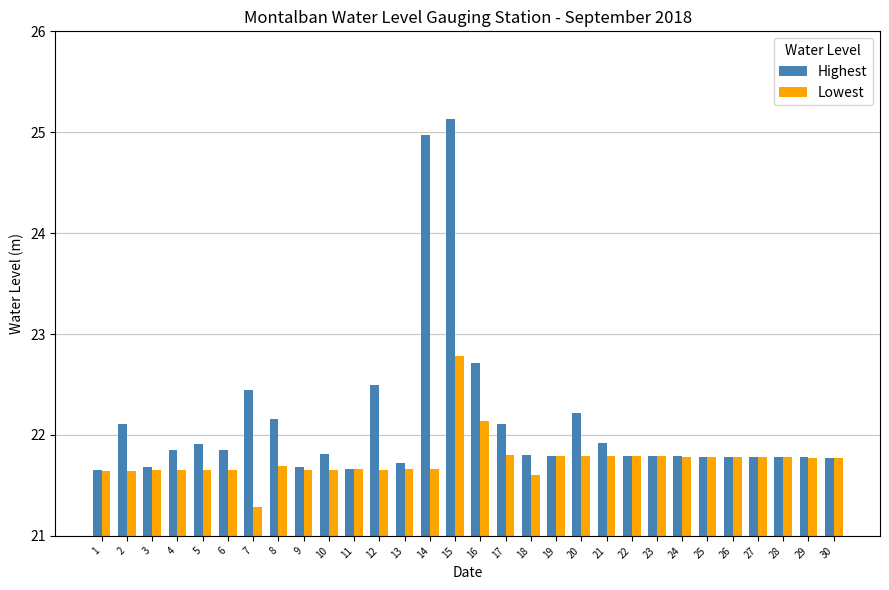

Which series has the widest spread of values?

Highest